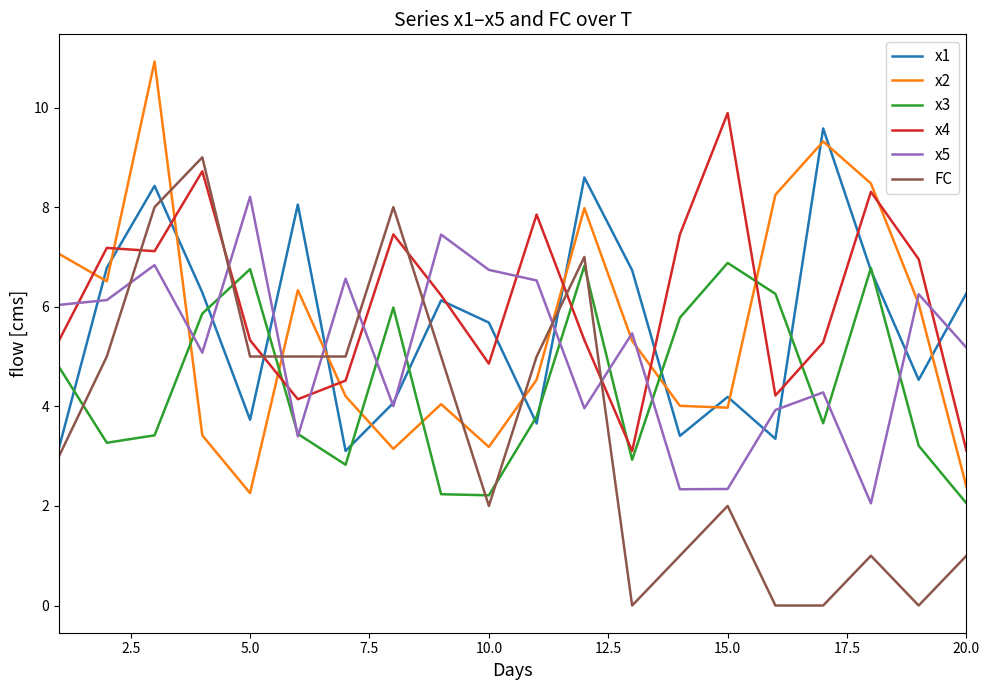

How many times do x4 and FC cross each other?

6